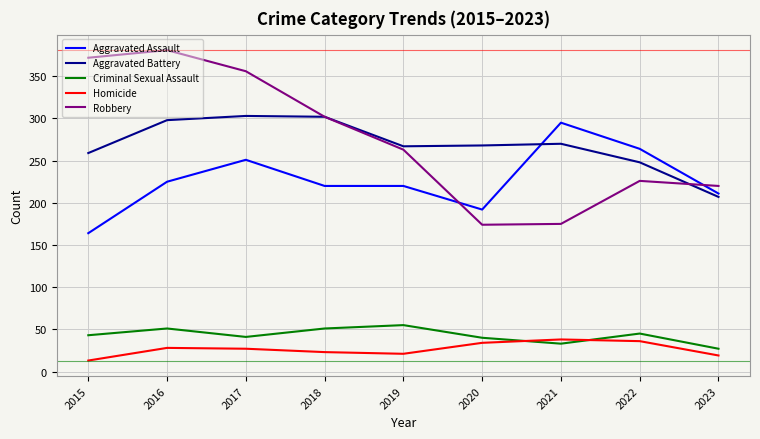

What is the lowest value of the Homicide series?

13